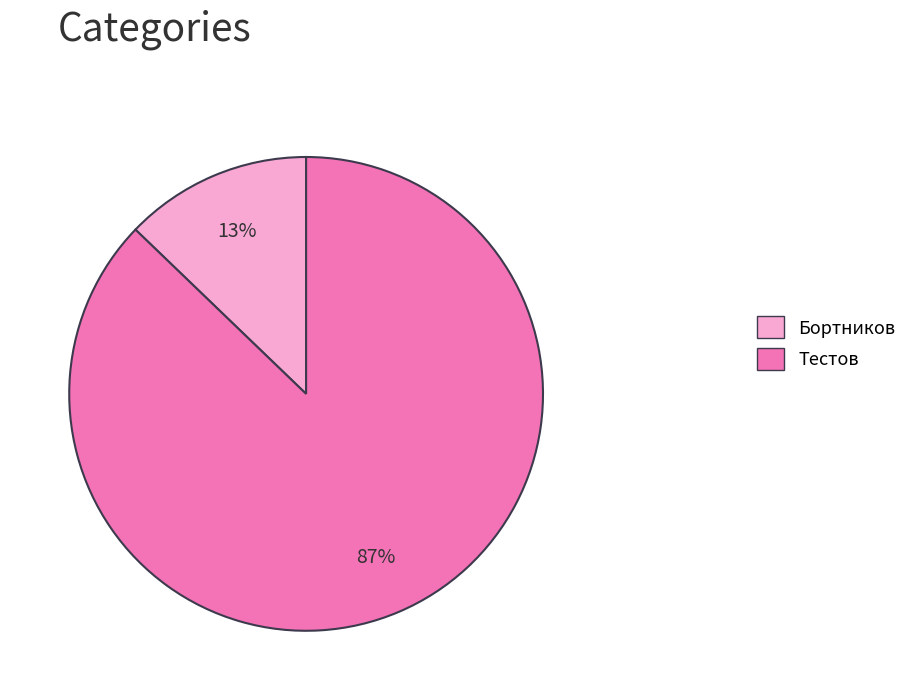

What percentage is the Тестов slice, to the nearest percent?

87%